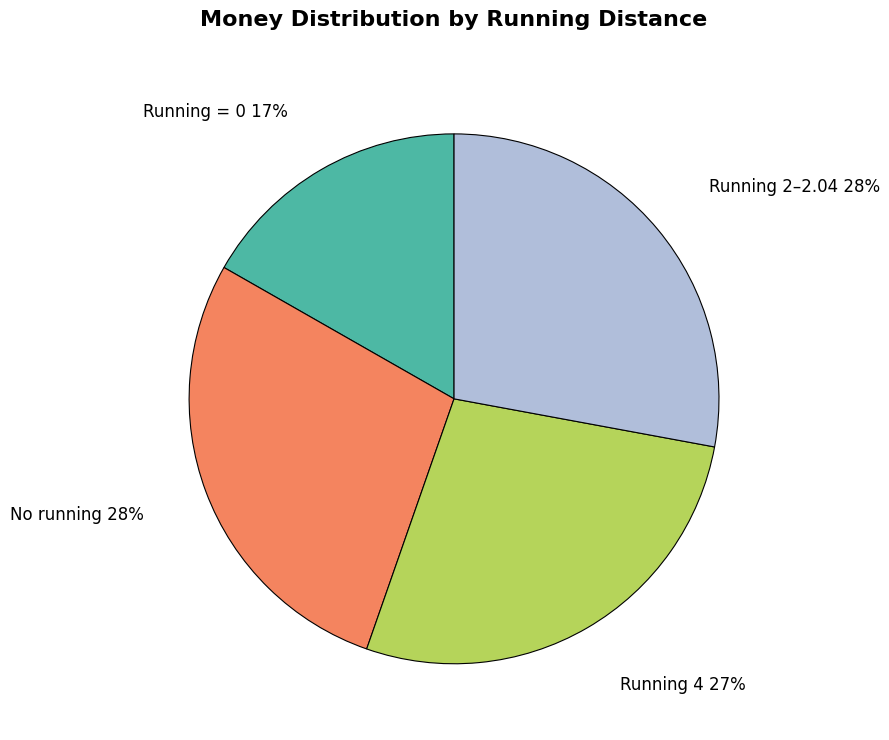

Does No running represent more than half of the total?

No